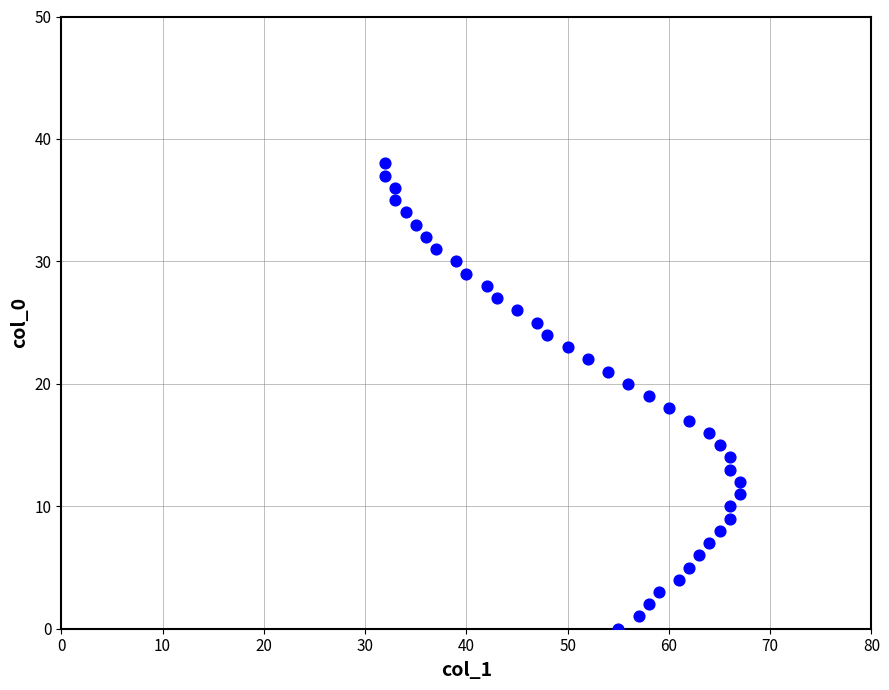

What is the range of Y values (max minus min)?

38